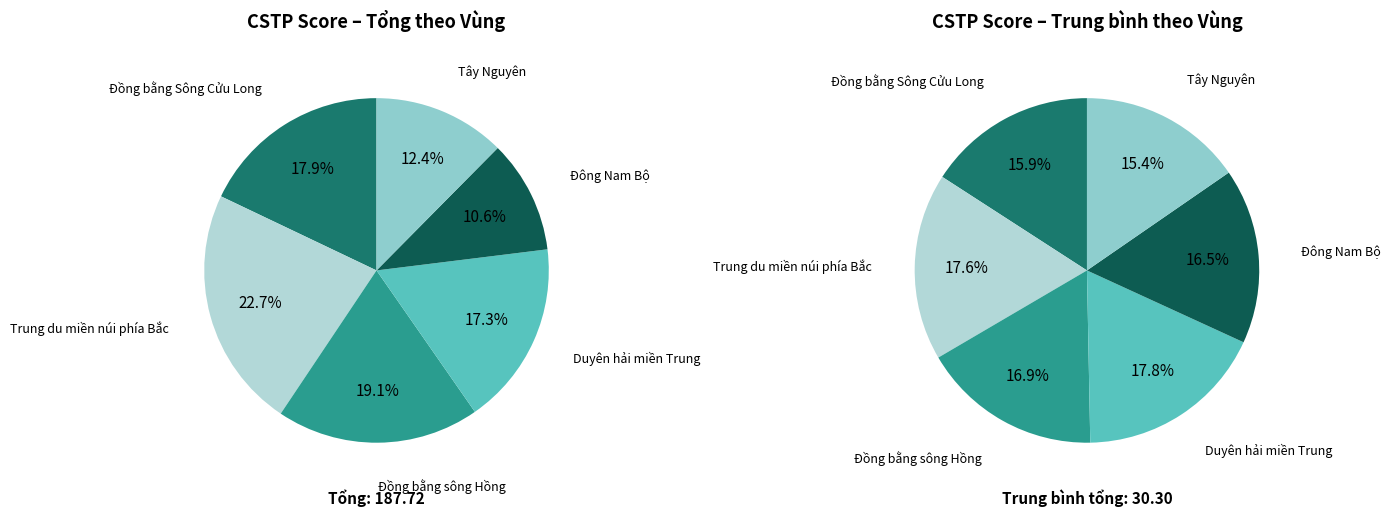

To the nearest percent, what portion does Trung du miền núi phía Bắc represent?

18%